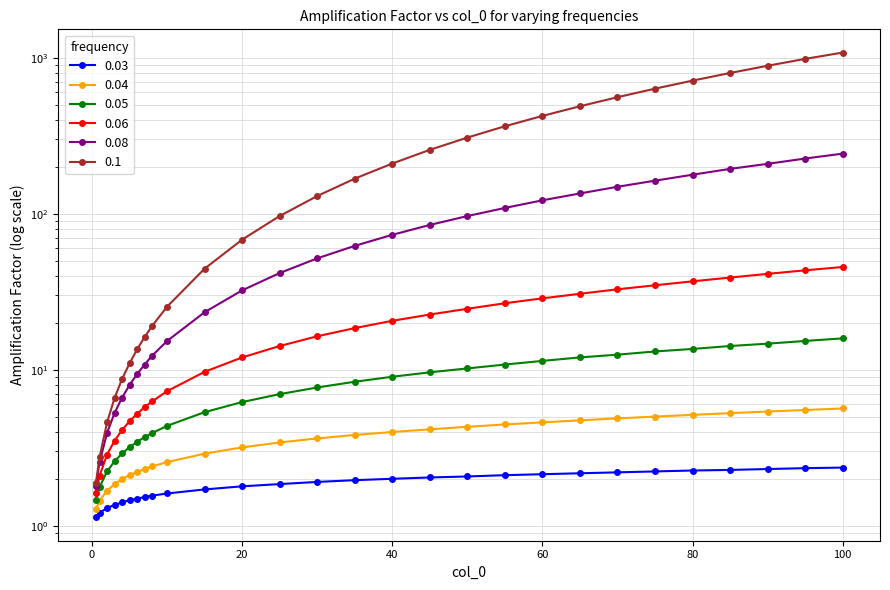

What is the total value across all series at 75?

852.1